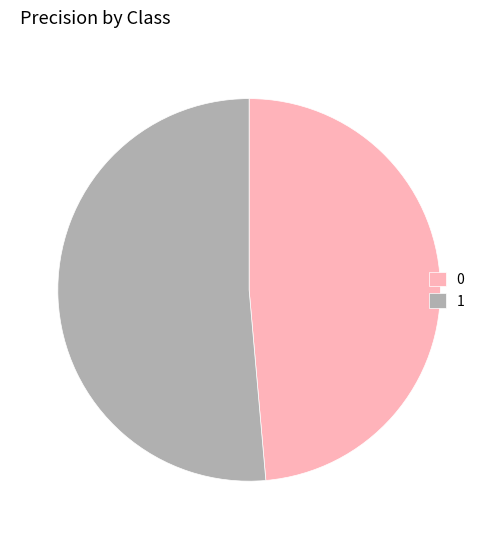

Between 0 and 1, which is larger?

1